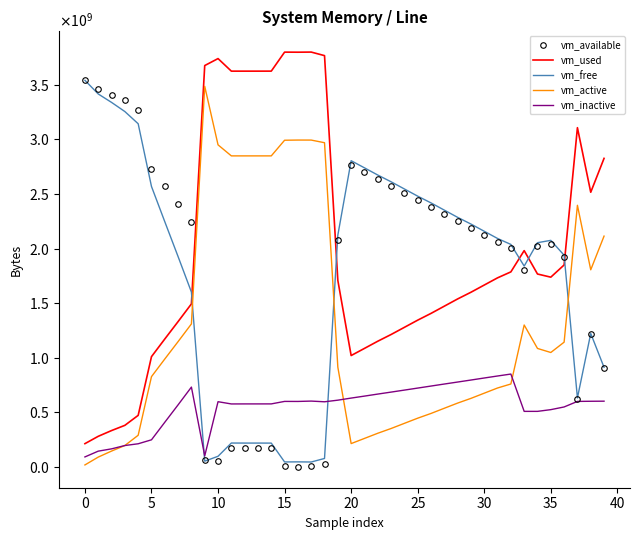

At how many categories does at least one series exceed 1875313813?

40